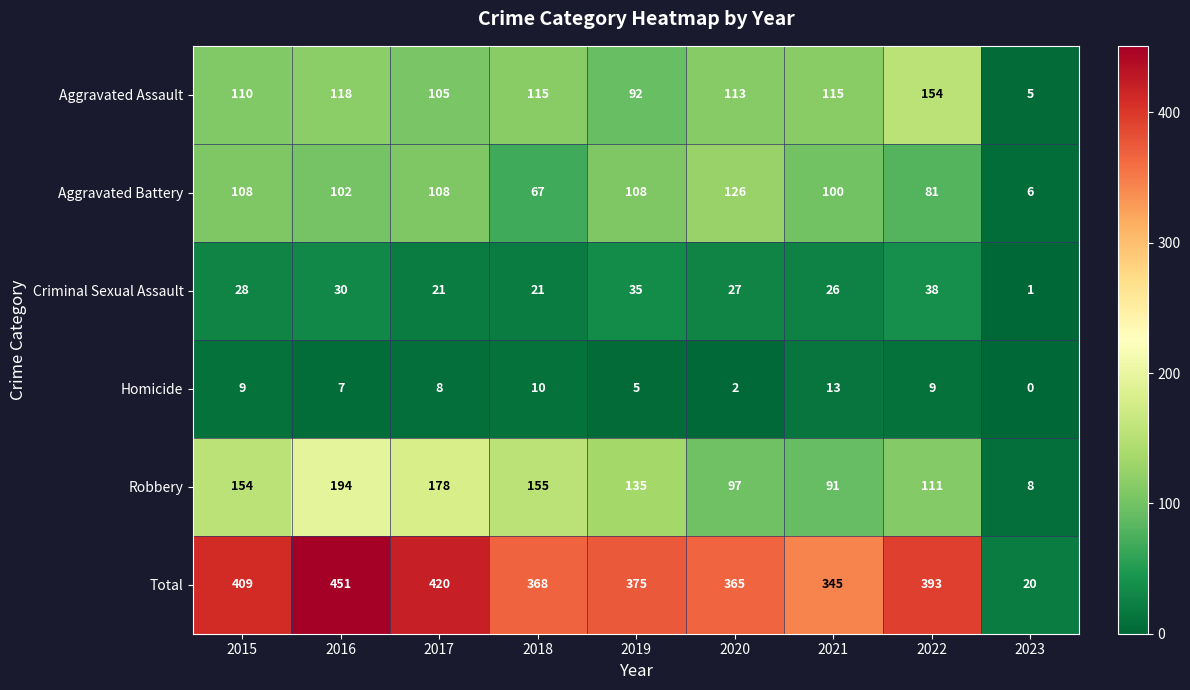

What value does the Robbery series have at 2015, to the nearest 50?

150